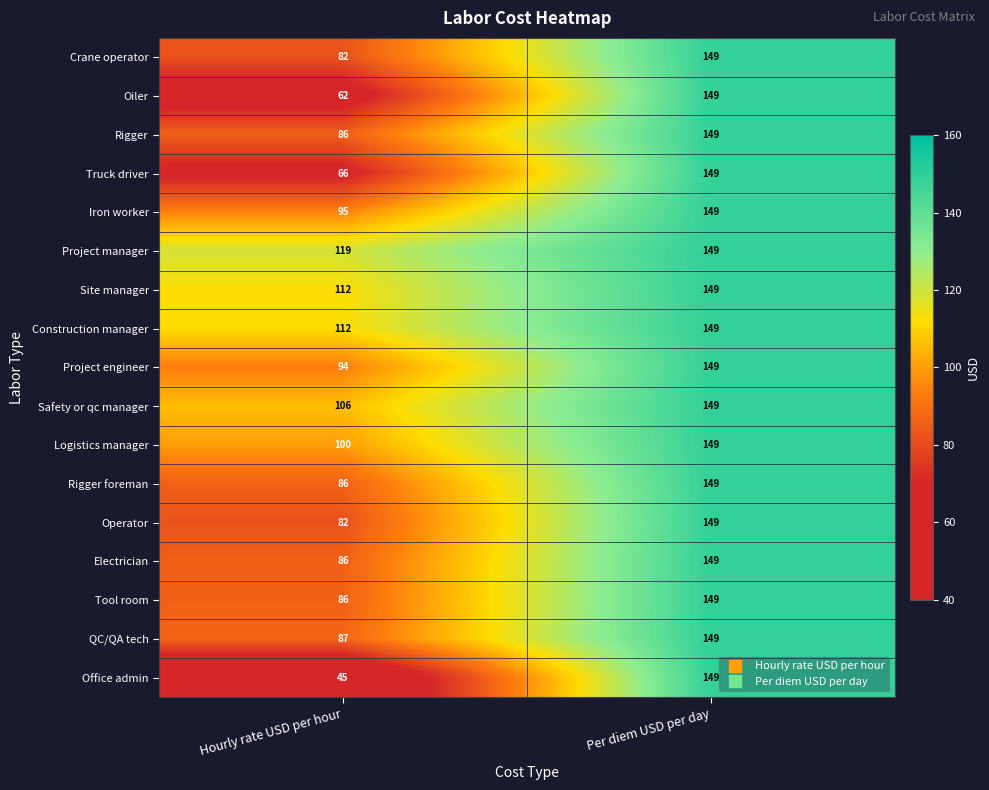

What is the difference between the highest and lowest values at Hourly rate USD per hour?

74